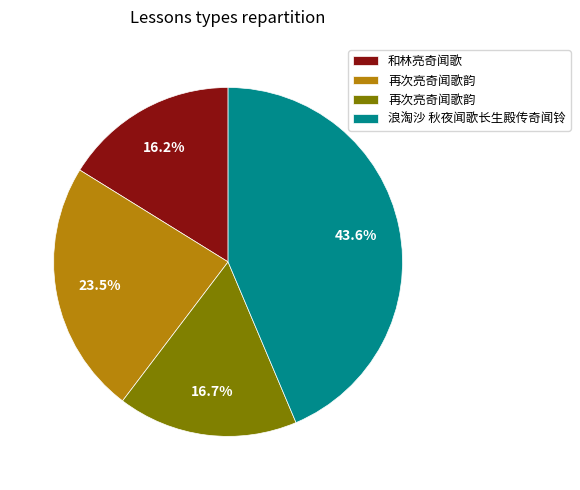

Does any single category account for the majority?

No